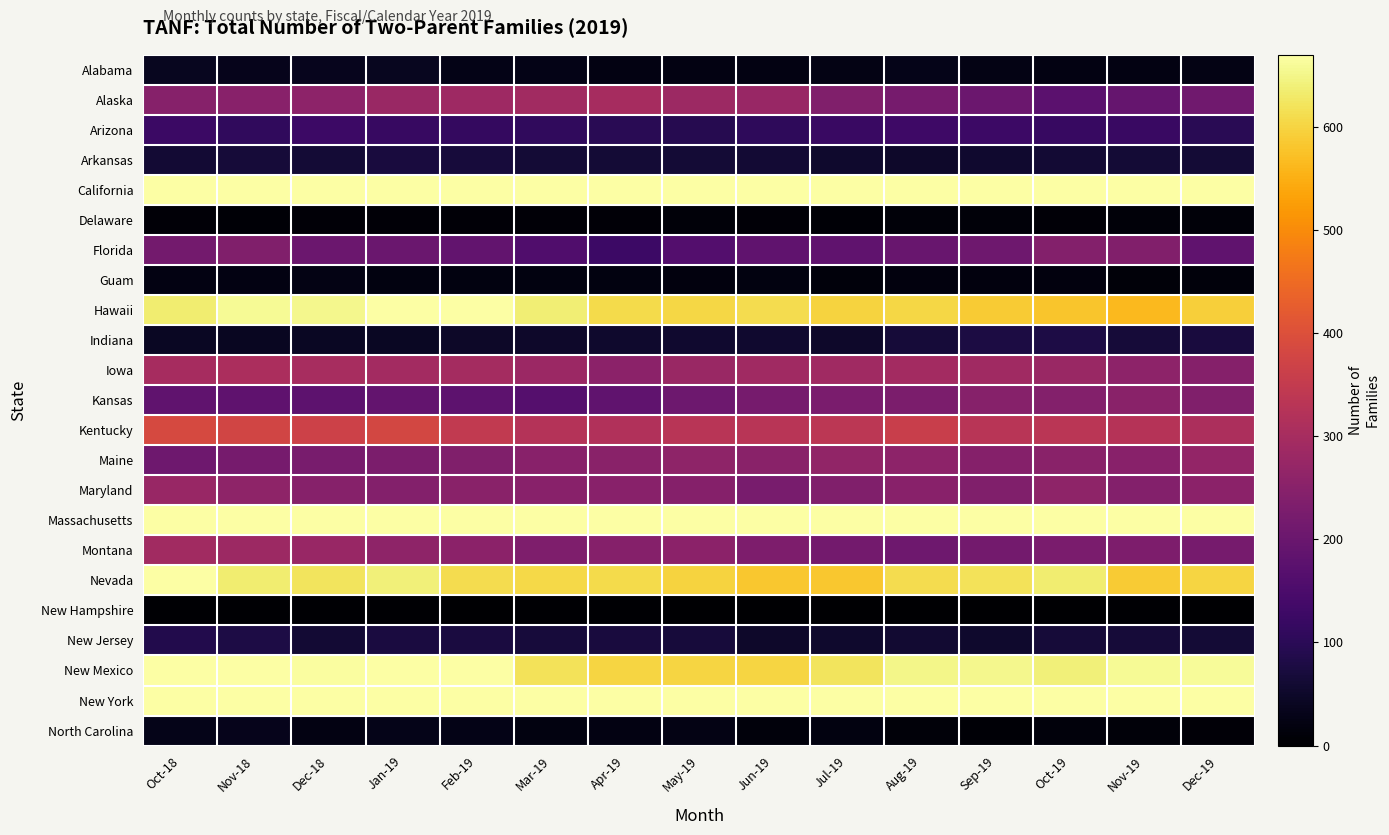

At how many categories does at least one series exceed 597?

15